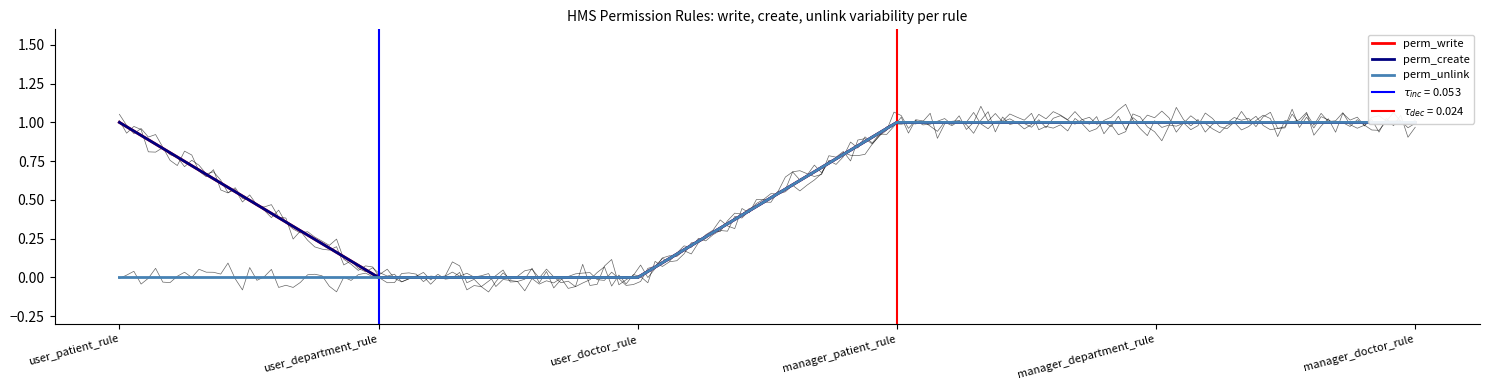

What are all the series names shown in the legend?

perm_write, perm_create, perm_unlink